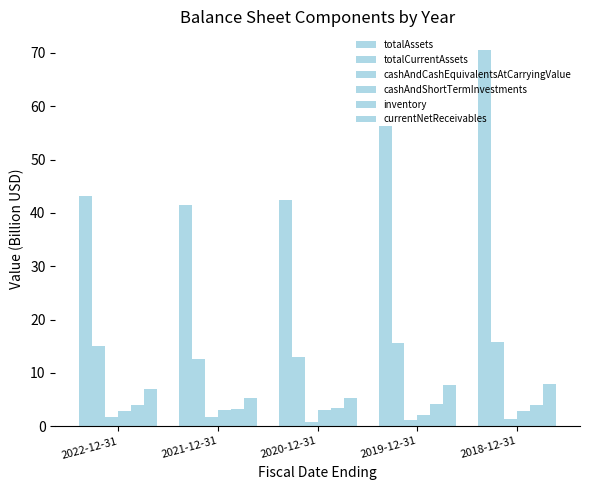

List the labels in order of cashAndShortTermInvestments value, smallest first.

2019-12-31, 2018-12-31, 2022-12-31, 2020-12-31, 2021-12-31